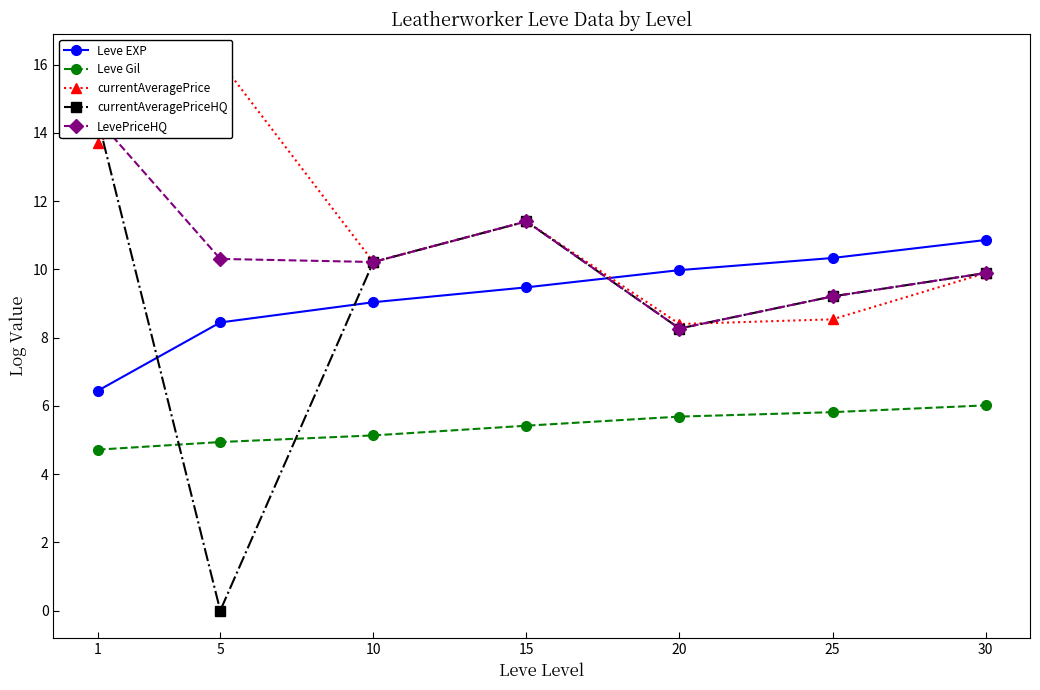

True or false: Leve EXP and Leve Gil cross at least once.

False